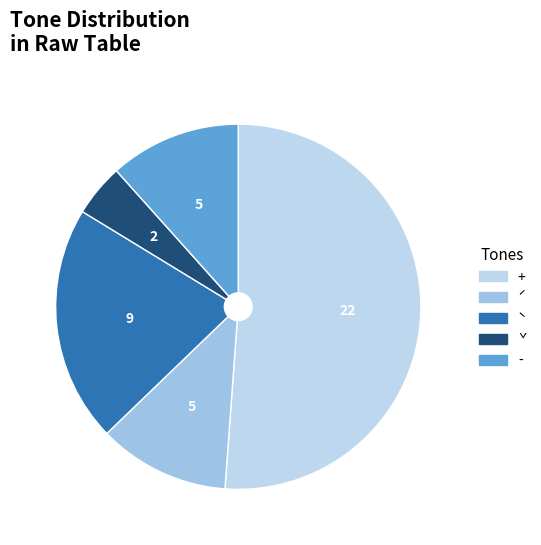

How many segments does this pie chart have?

5